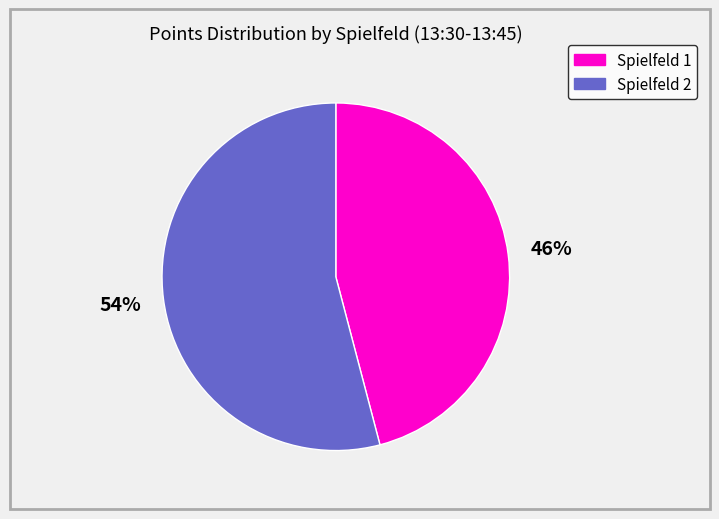

Is there any slice that represents more than half of the pie?

Yes